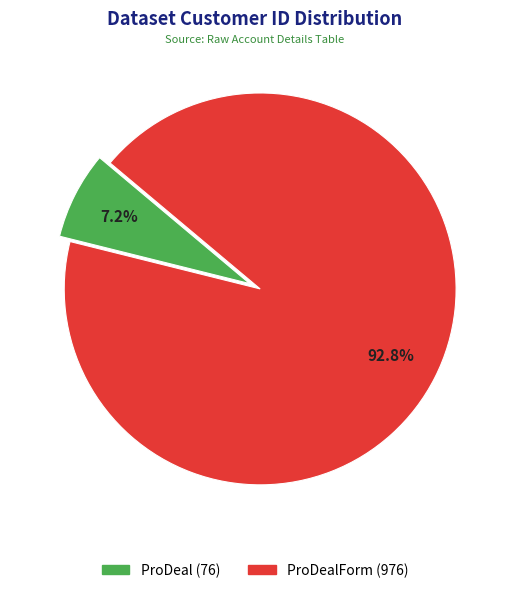

Is there any slice that represents more than half of the pie?

Yes